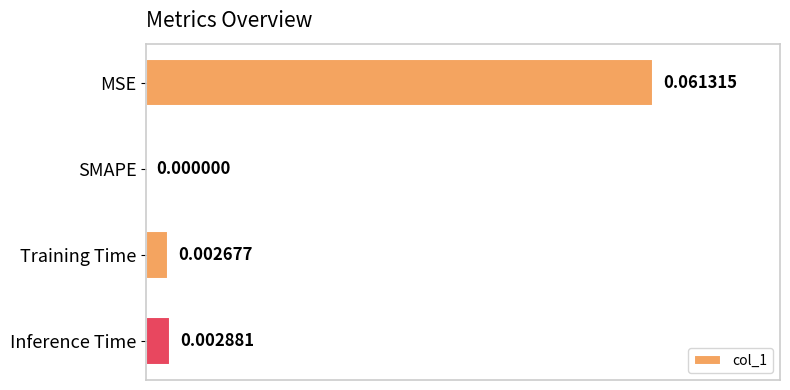

Which category has the highest value across all series?

MSE